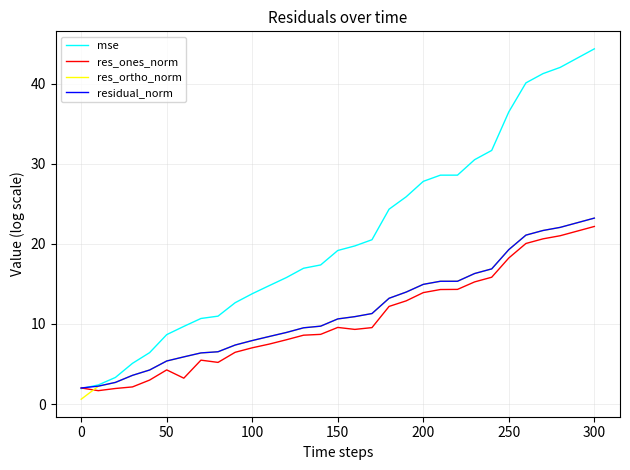

At how many categories does at least one series exceed 21?

13